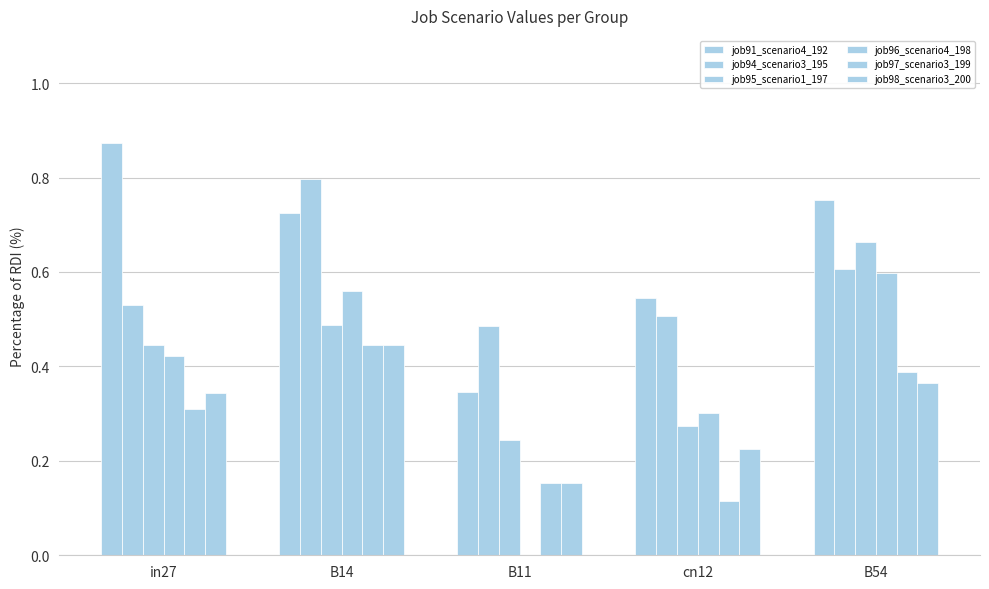

At B54, list the series in order from largest to smallest.

job91_scenario4_192, job95_scenario1_197, job94_scenario3_195, job96_scenario4_198, job97_scenario3_199, job98_scenario3_200